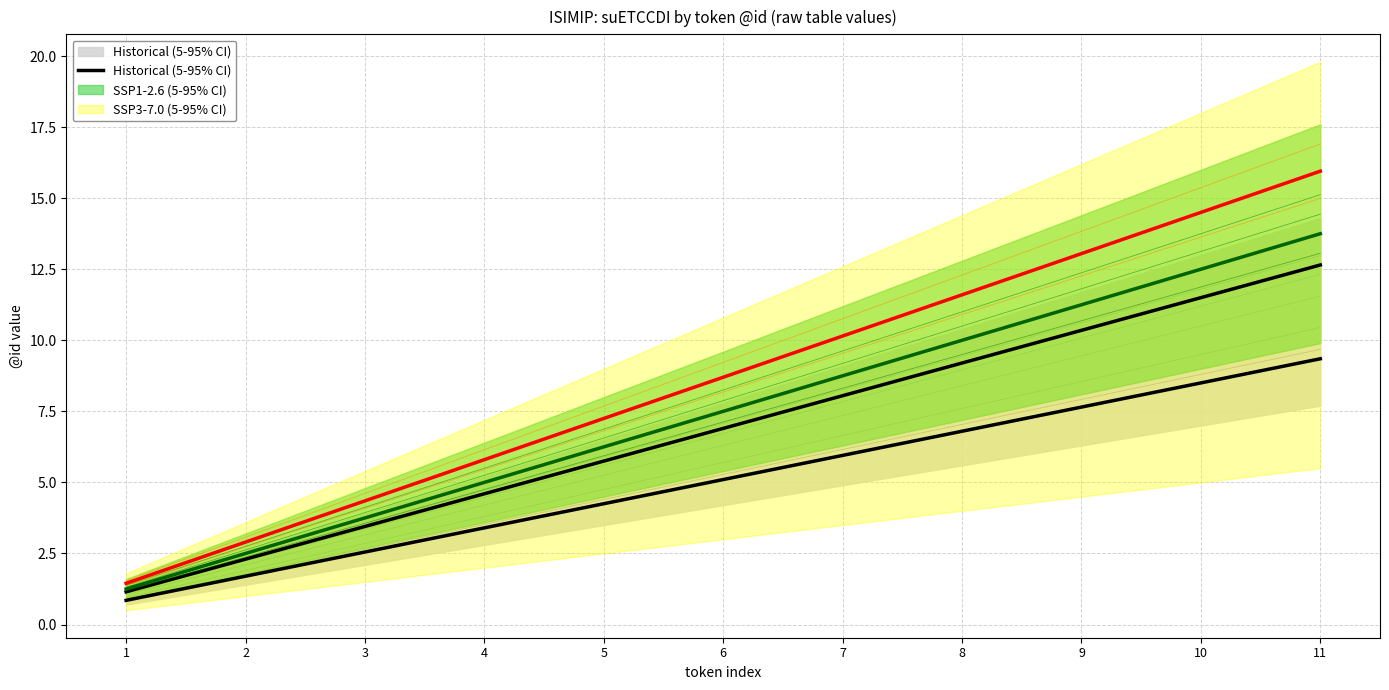

What value does the data have at 3?

2.5